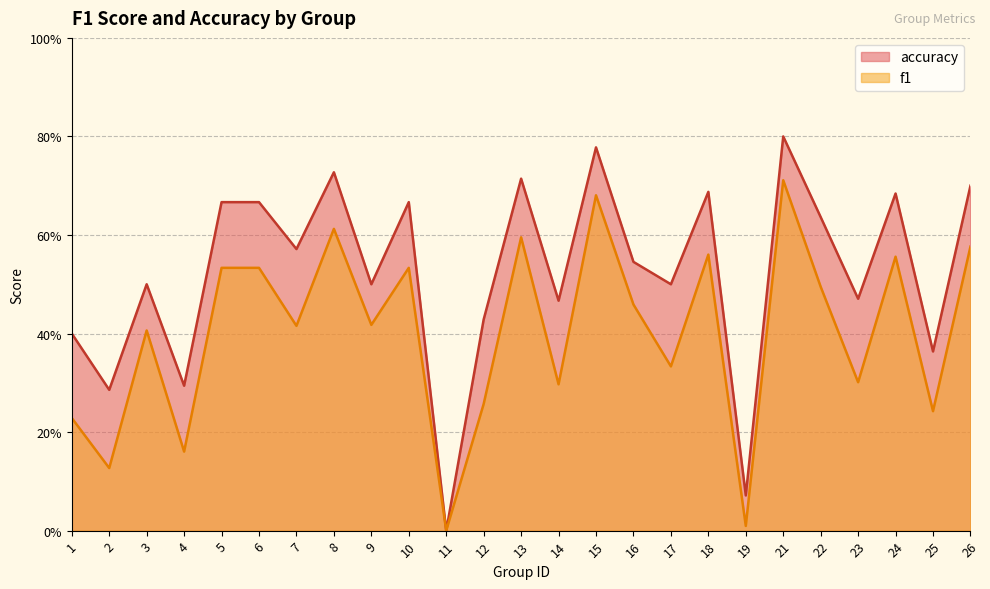

What is the spread (max minus min) of values at 3?

0.1